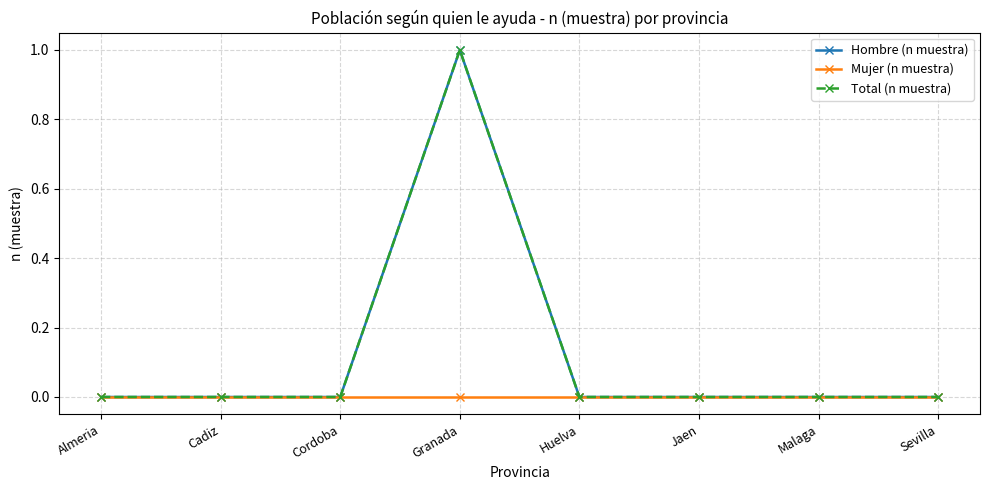

Where is Mujer (n muestra) nearest to the value 0?

Almeria